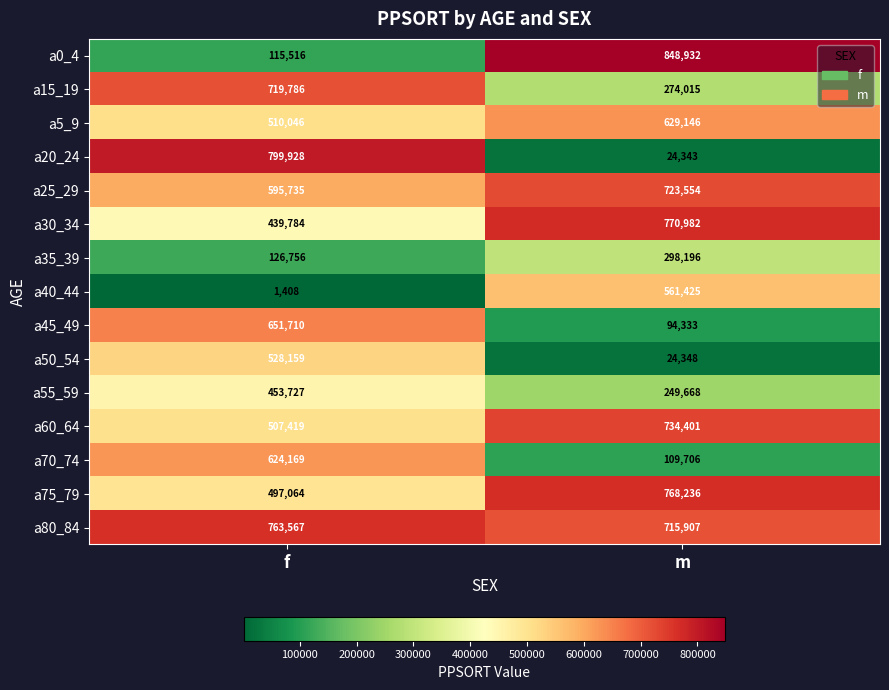

What value does the a20_24 series have at m, to the nearest 50?

24350